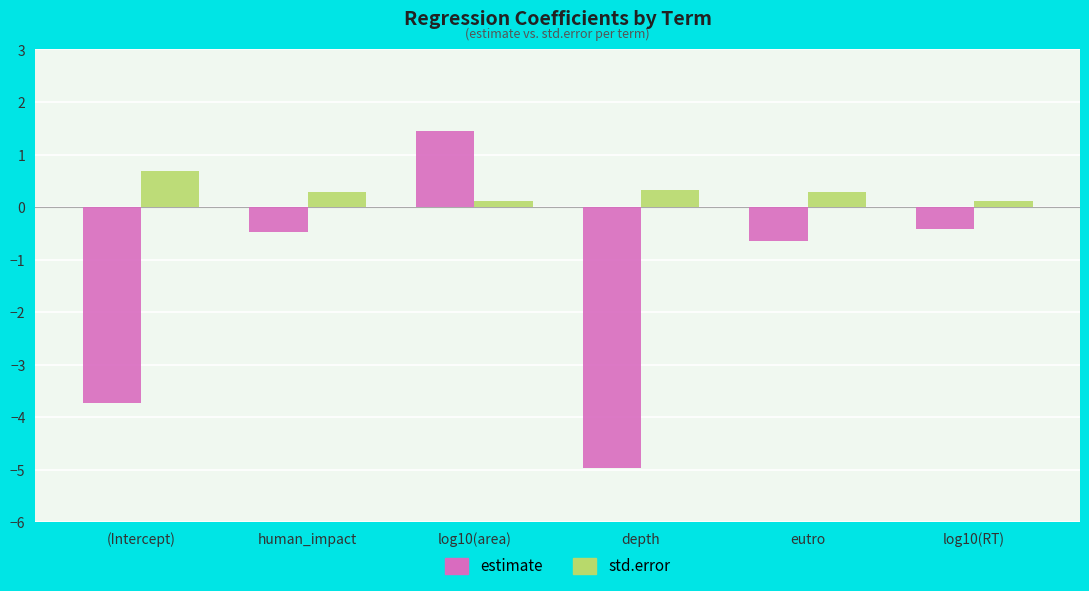

What is the spread (max minus min) of values at eutro?

0.9